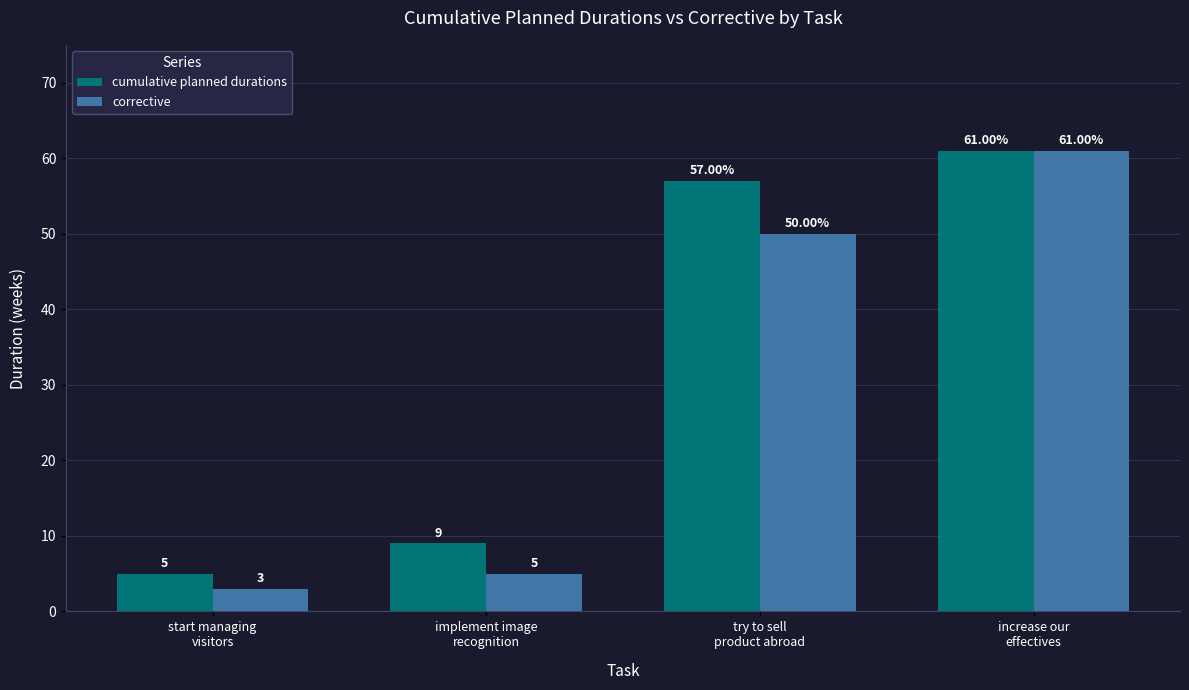

Where is corrective nearest to the value 32?

try to sell
product abroad